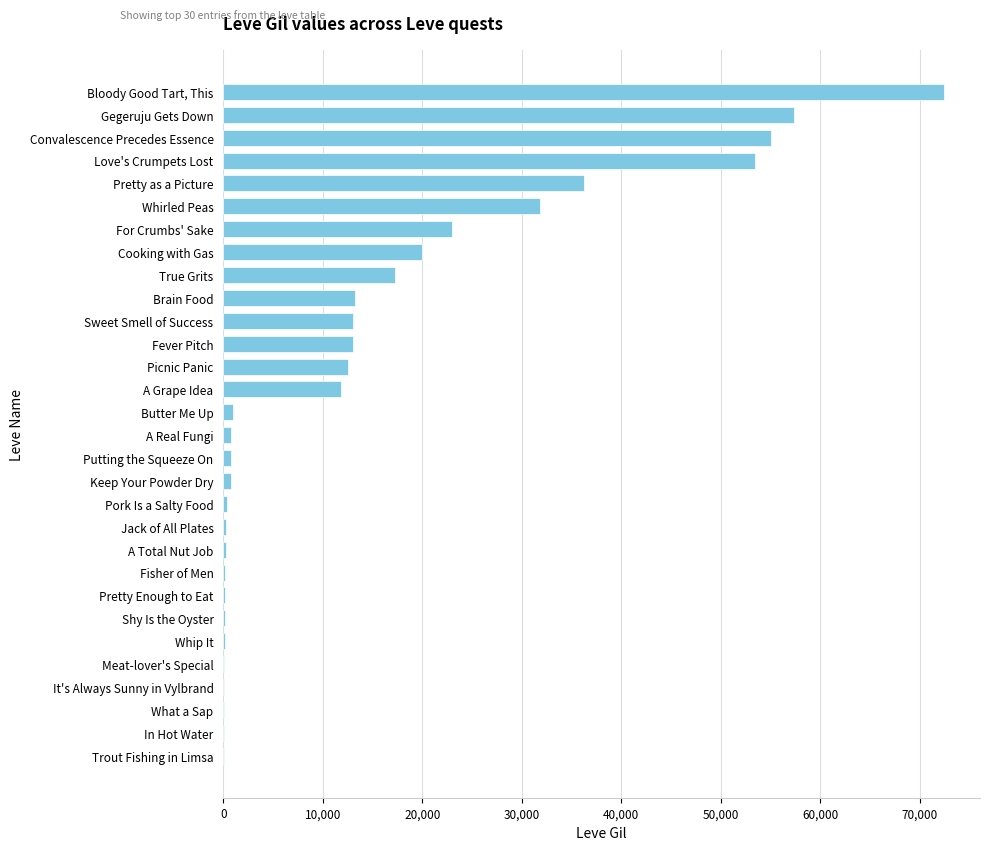

What is the ratio of the value at Picnic Panic to the value at Pretty as a Picture?

0.3